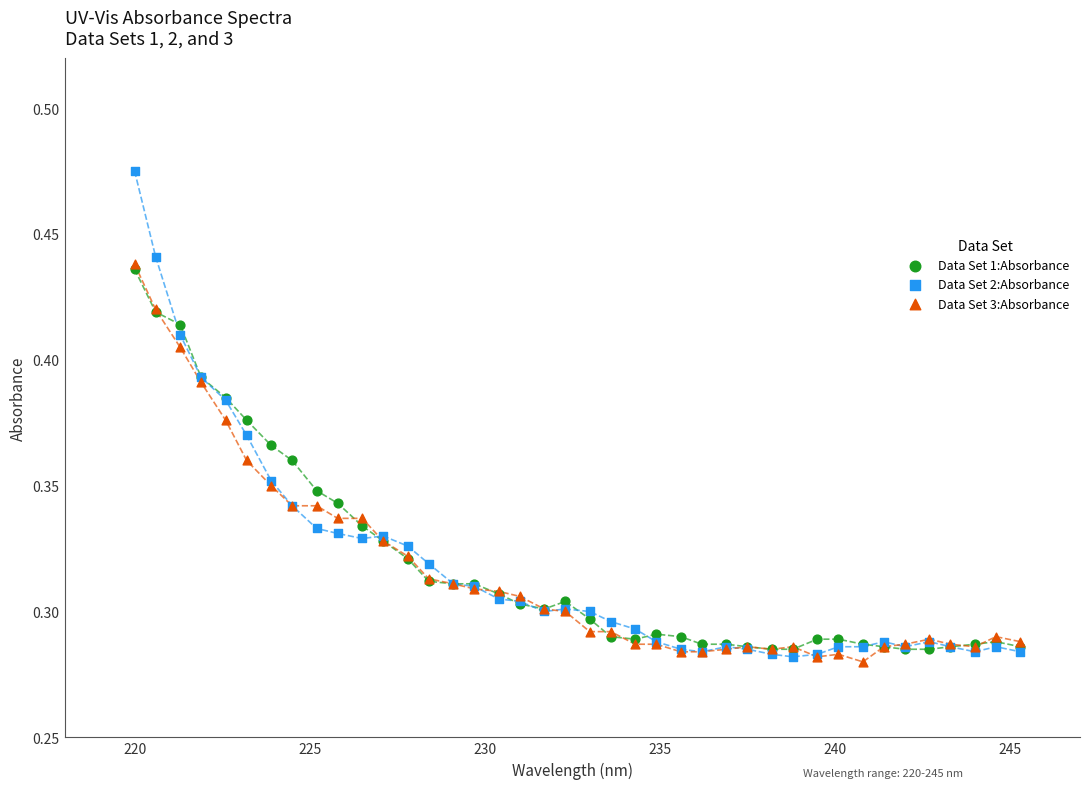

Which series has the widest spread of Y values?

Data Set 2:Absorbance